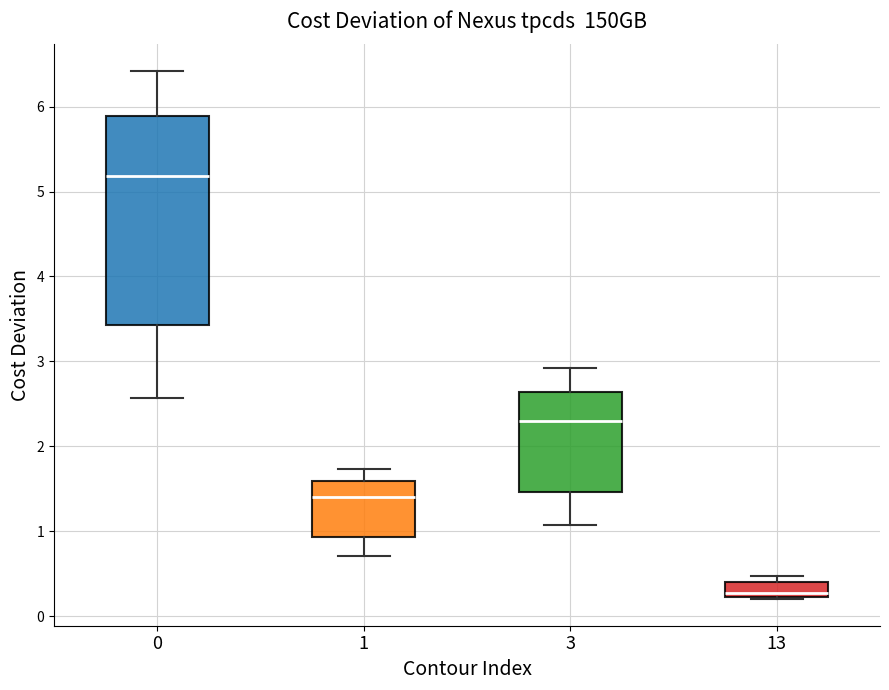

Where is the upper edge of the box at x = 13 on the y-axis? The values are not printed on the chart, so give them approximately, as read against the axis.

0.4